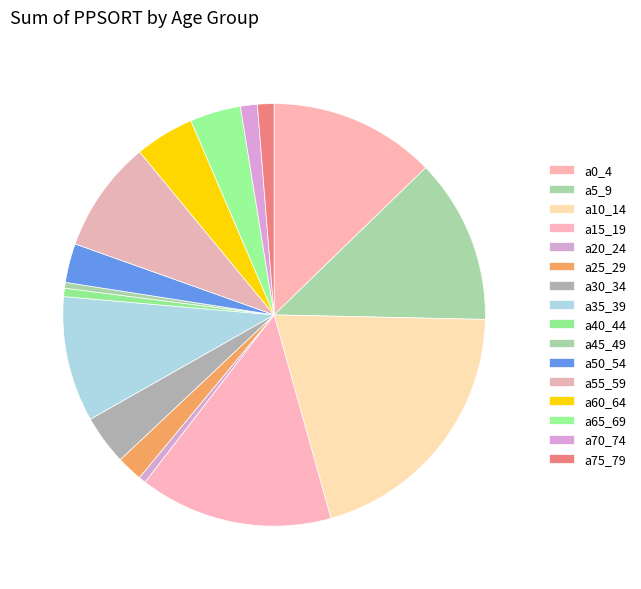

Is a0_4 the majority of the pie?

No